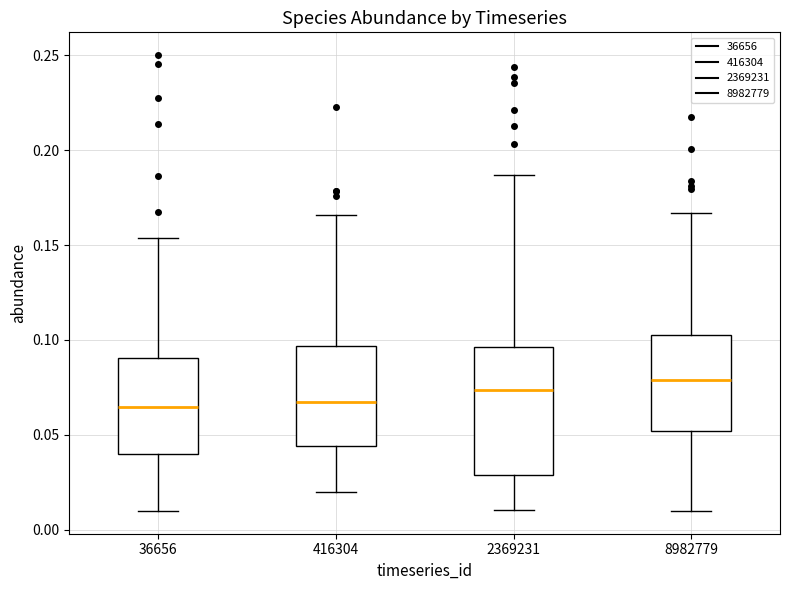

Where is the lower edge of the box at x = 2369231 on the y-axis? The values are not printed on the chart, so give them approximately, as read against the axis.

0.030